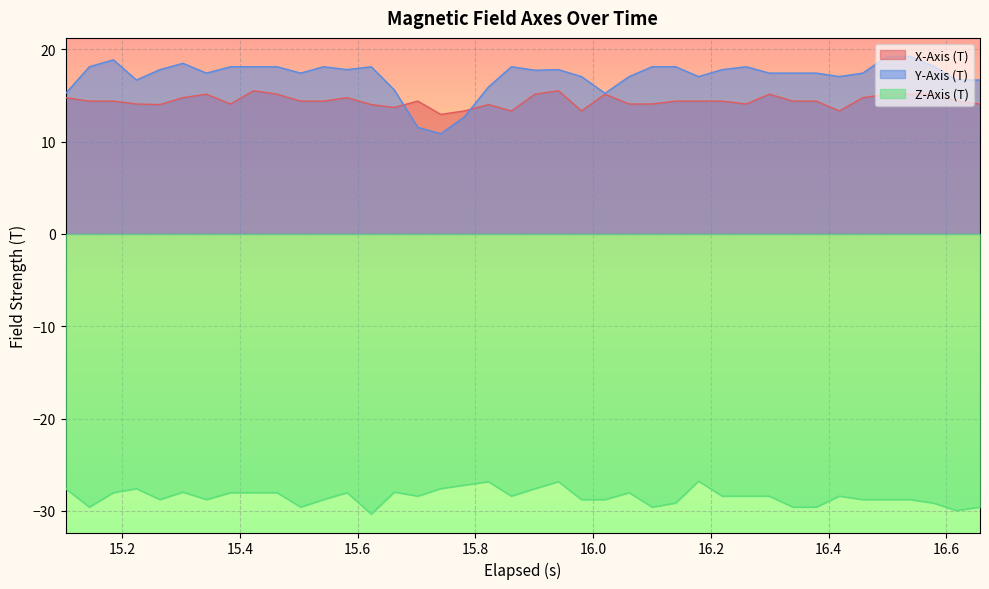

List the series in order of their peak value, lowest first.

Z-Axis (T), X-Axis (T), Y-Axis (T)